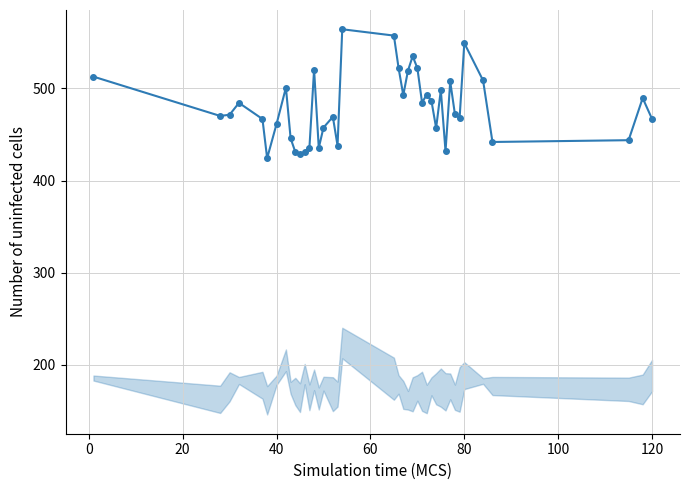

What is the value of the 25th point from the left?

522.1